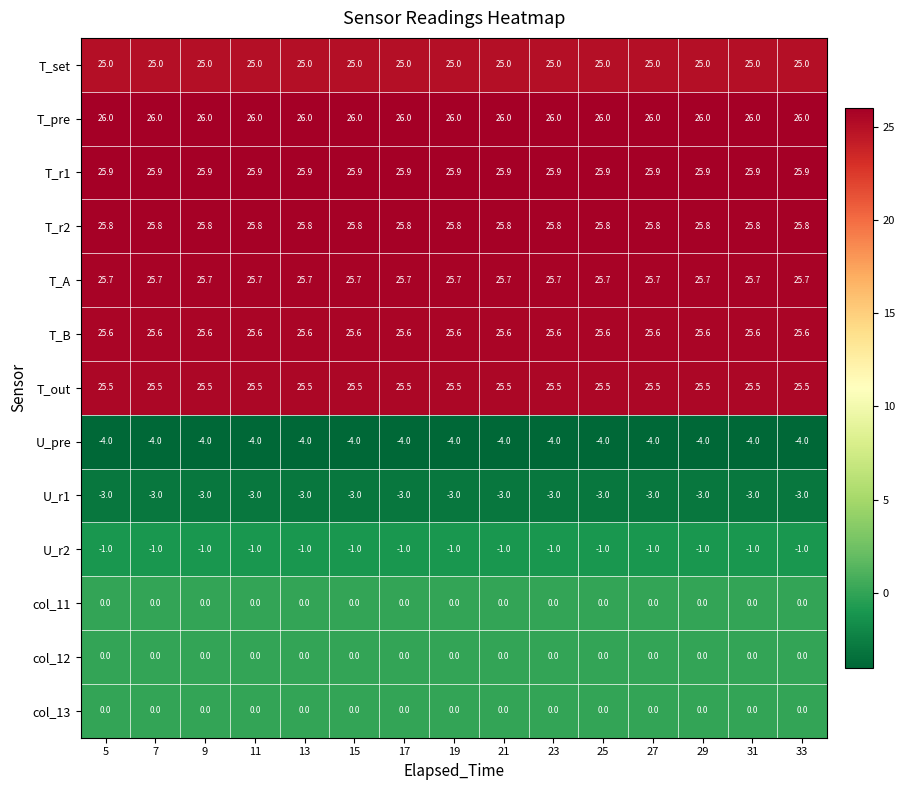

What is the sum of all U_pre values?

-60.0